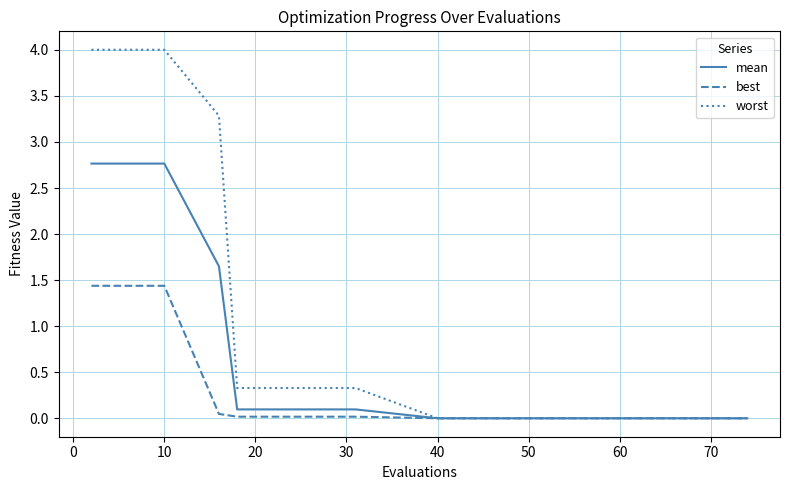

Is this an area chart (filled region under the line)?

No